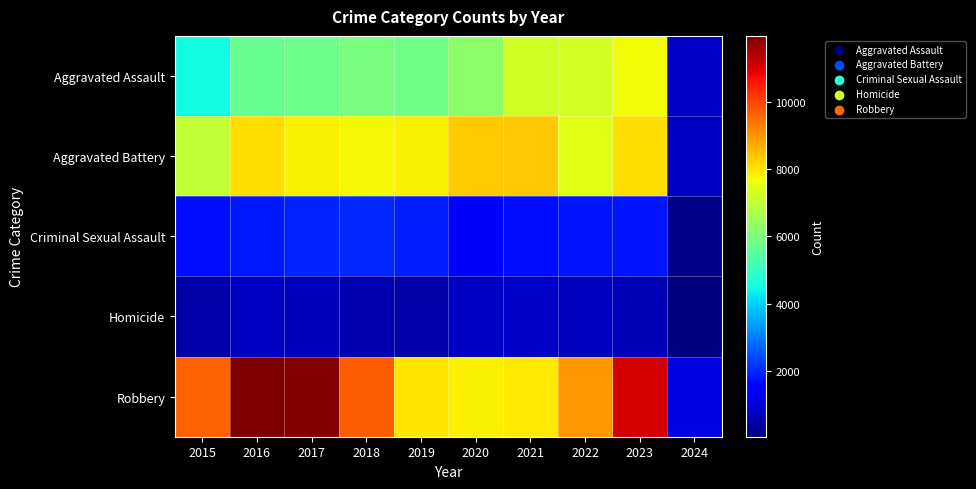

At how many categories does at least one series exceed 5853?

9